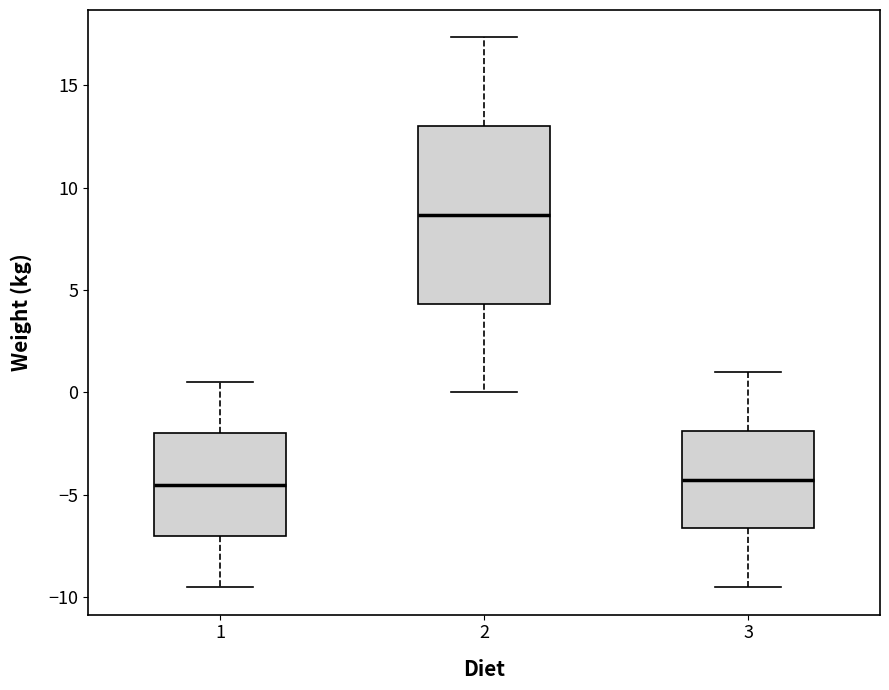

Reading left to right, read every box against the y-axis: the position of its median line, the range the box covers, and the ends of its whiskers. The values are not printed on the chart, so give them approximately, as read against the axis.

1: median -4.5, box -7.0 to -2.0, whiskers -9.5 to 0.5
2: median 8.5, box 4.5 to 13.0, whiskers 0.0 to 17.5
3: median -4.0, box -6.5 to -2.0, whiskers -9.5 to 1.0